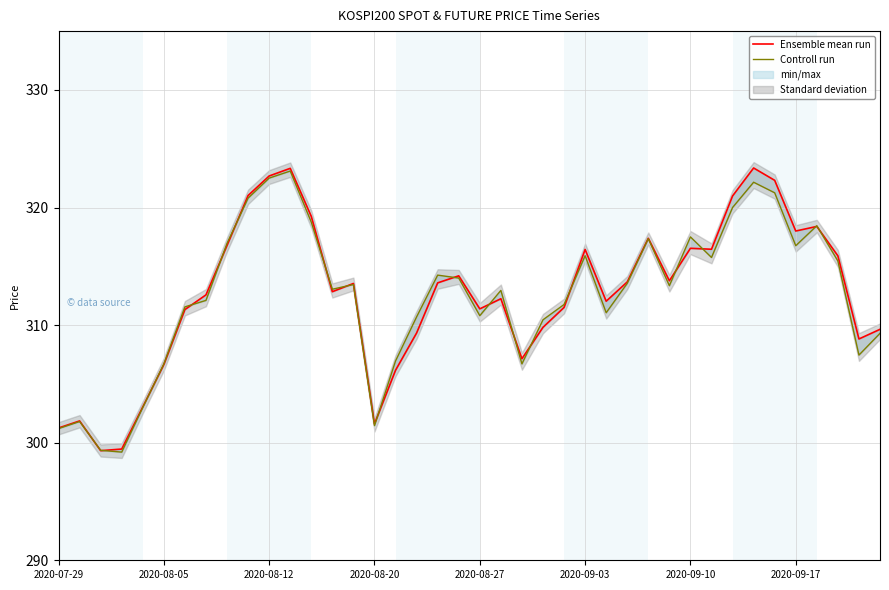

Which series changed the most between 2020-09-03 and 13?

Controll run